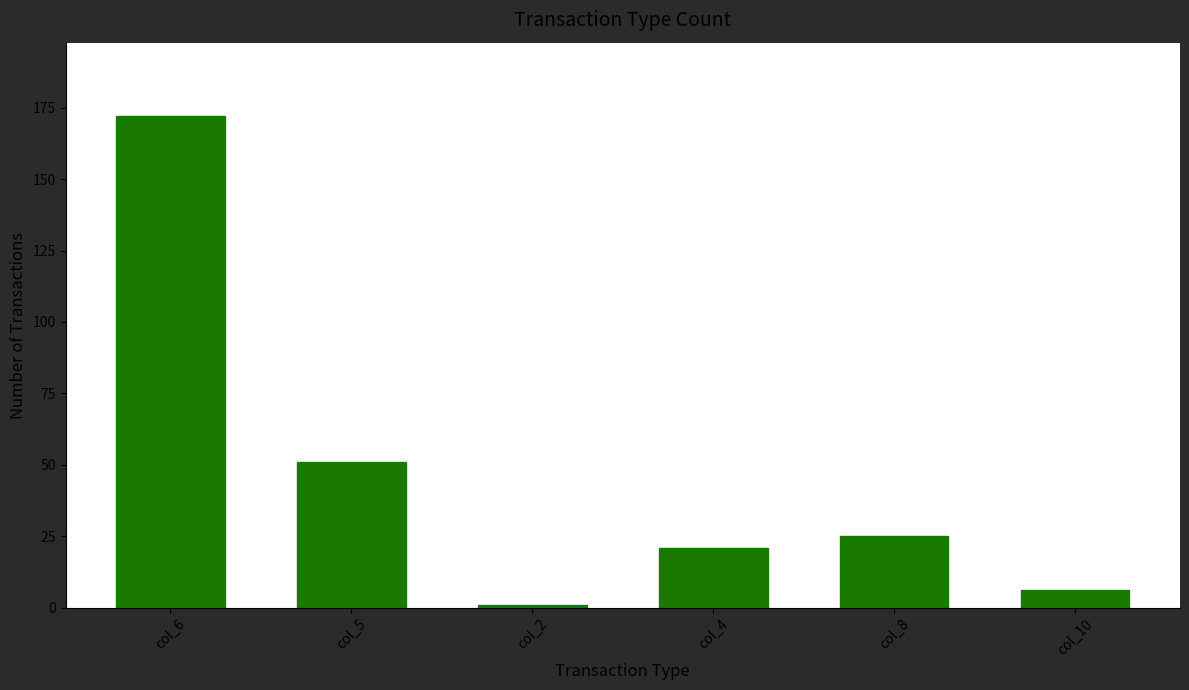

Reading right to left, transcribe all the data shown in this chart.

6	25	21	1	51	172